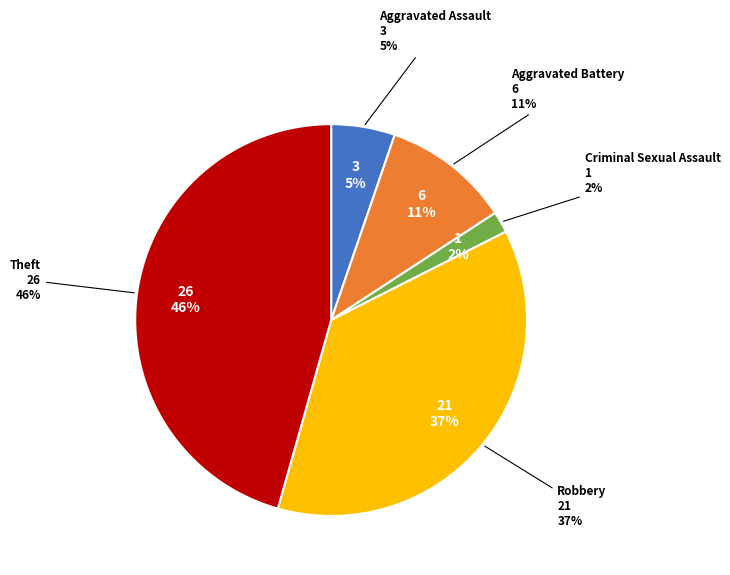

The Criminal Sexual Assault slice represents 2% of the pie. True or false?

True